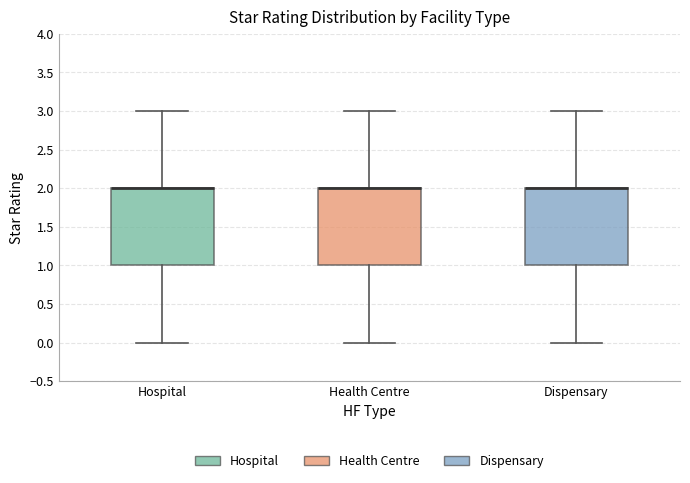

Reading left to right, transcribe this box plot: for each box, give where its median line is, the range the box spans, and where its two whiskers end, as read against the y-axis. The values are not printed on the chart, so give them approximately, as read against the axis.

Hospital: median 2 (drawn on the box's upper edge), box 1 to 2, whiskers 0 to 3
Health Centre: median 2 (drawn on the box's upper edge), box 1 to 2, whiskers 0 to 3
Dispensary: median 2 (drawn on the box's upper edge), box 1 to 2, whiskers 0 to 3